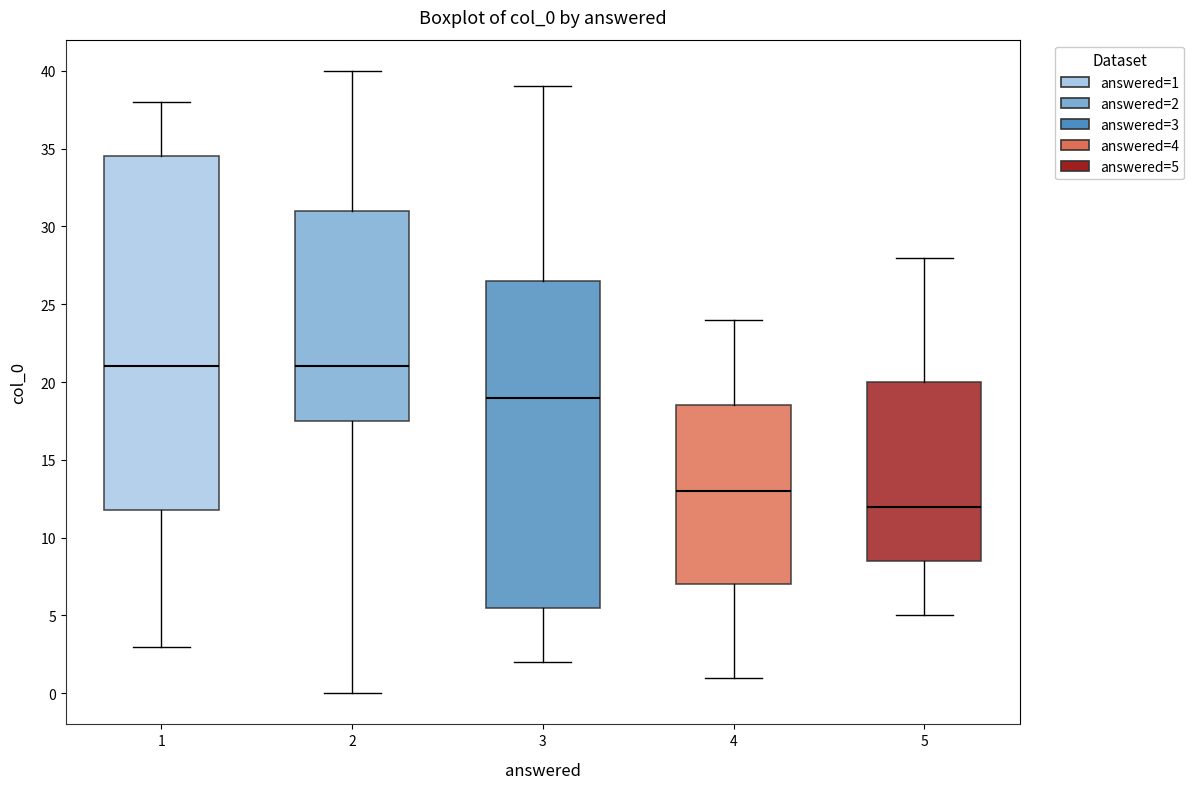

Where does the upper whisker of the box at x = 1 end on the y-axis? The values are not printed on the chart, so give them approximately, as read against the axis.

38.0